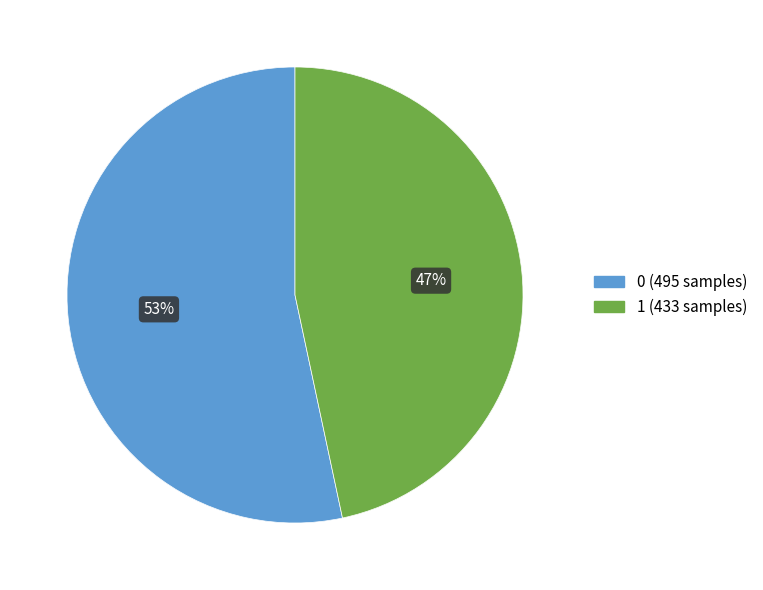

To the nearest percent, what is the difference between the largest and smallest slice percentages?

7%